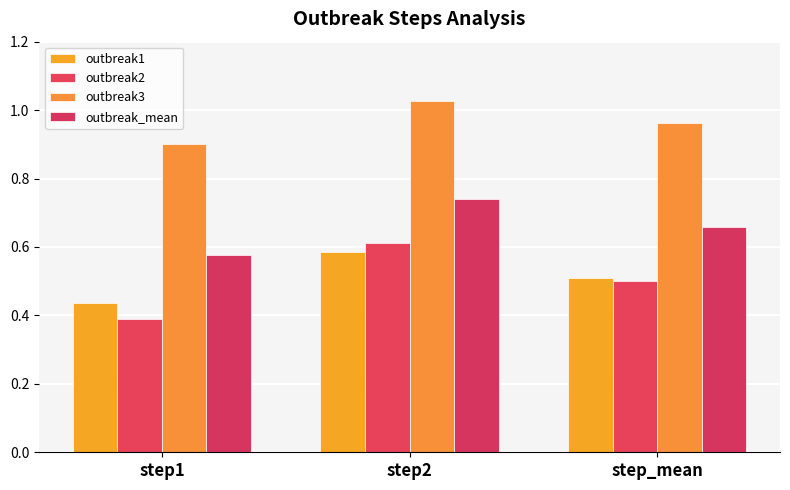

What is the label of the 2nd bar from the right?

step2